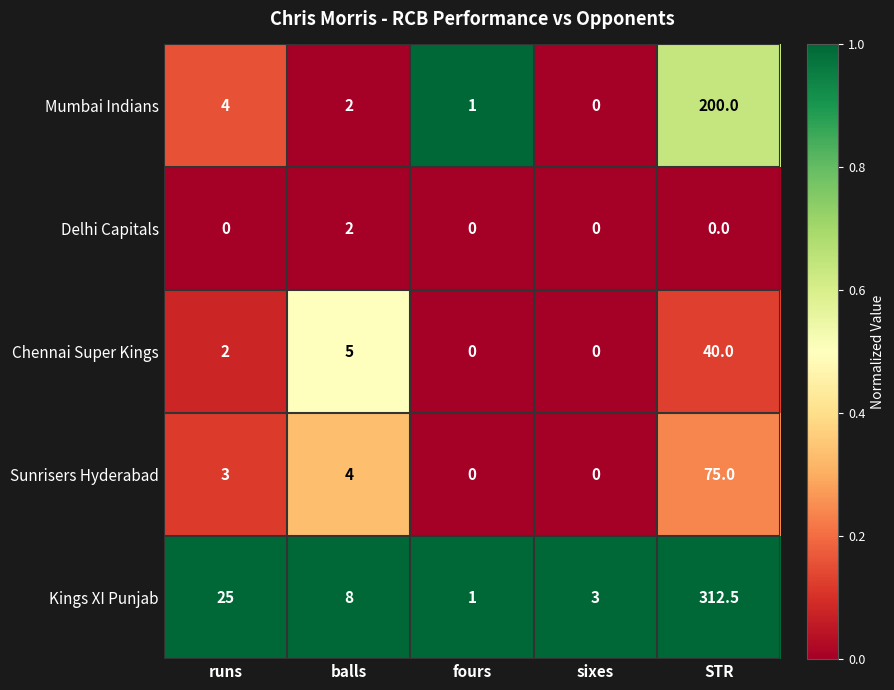

Reading left to right, extract all data points from this chart.

Mumbai Indians: runs=4.0	balls=2.0	fours=1.0	sixes=0.0	STR=200.0
Delhi Capitals: runs=0.0	balls=2.0	fours=0.0	sixes=0.0	STR=0.0
Chennai Super Kings: runs=2.0	balls=5.0	fours=0.0	sixes=0.0	STR=40.0
Sunrisers Hyderabad: runs=3.0	balls=4.0	fours=0.0	sixes=0.0	STR=75.0
Kings XI Punjab: runs=25.0	balls=8.0	fours=1.0	sixes=3.0	STR=312.5